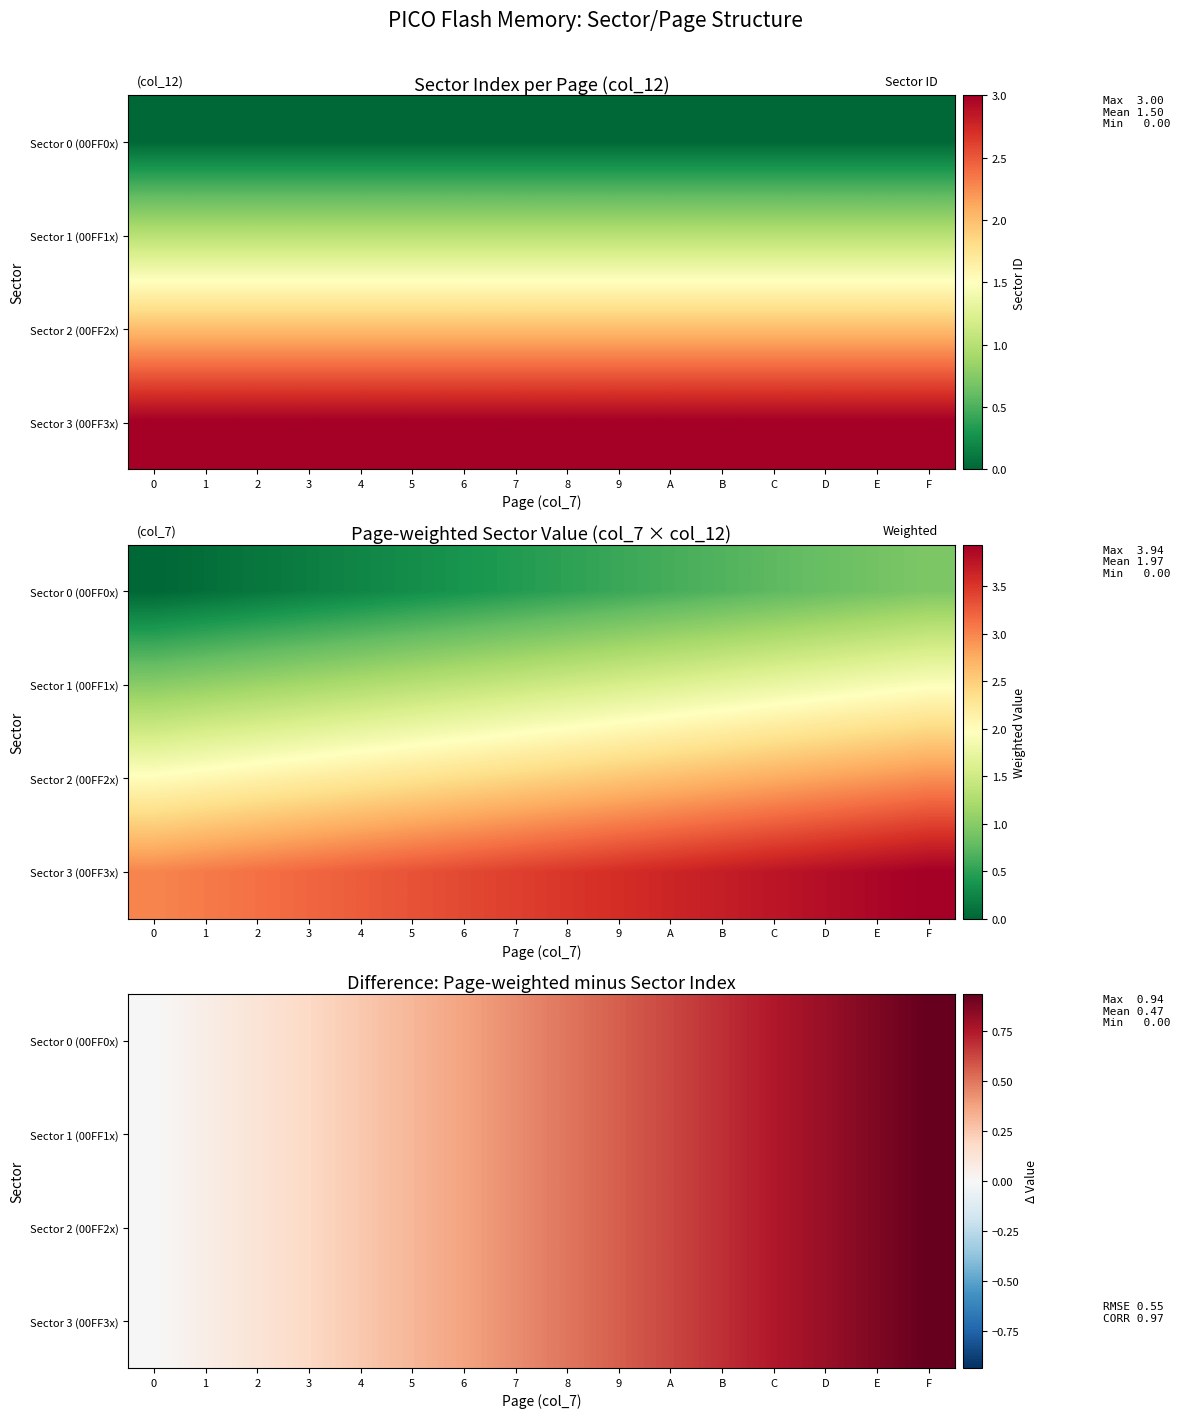

What is the sum of the Sector 0 (00FF0x) values at 6 and 1?

0.4